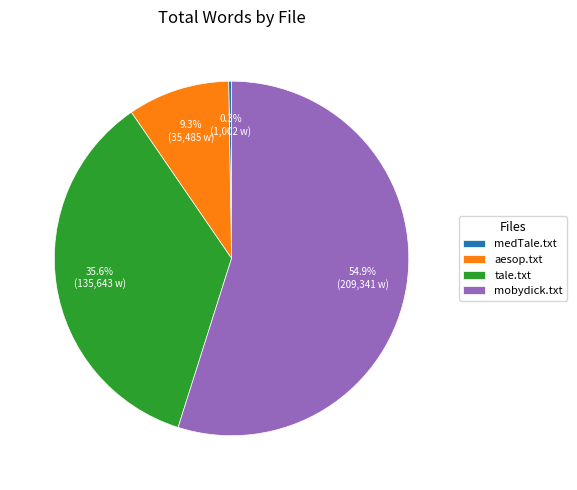

Is it true that tale.txt is 21% of the pie?

False